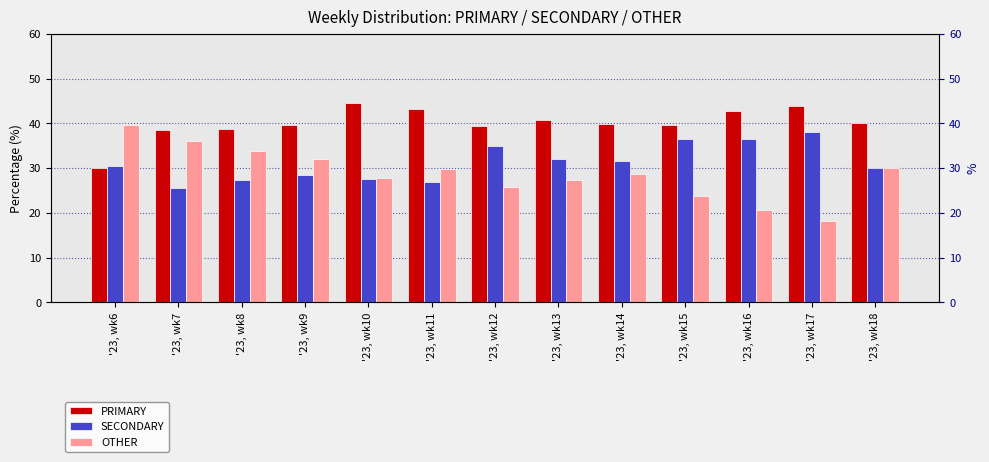

At '23, wk16, list the series in order from largest to smallest.

PRIMARY, SECONDARY, OTHER